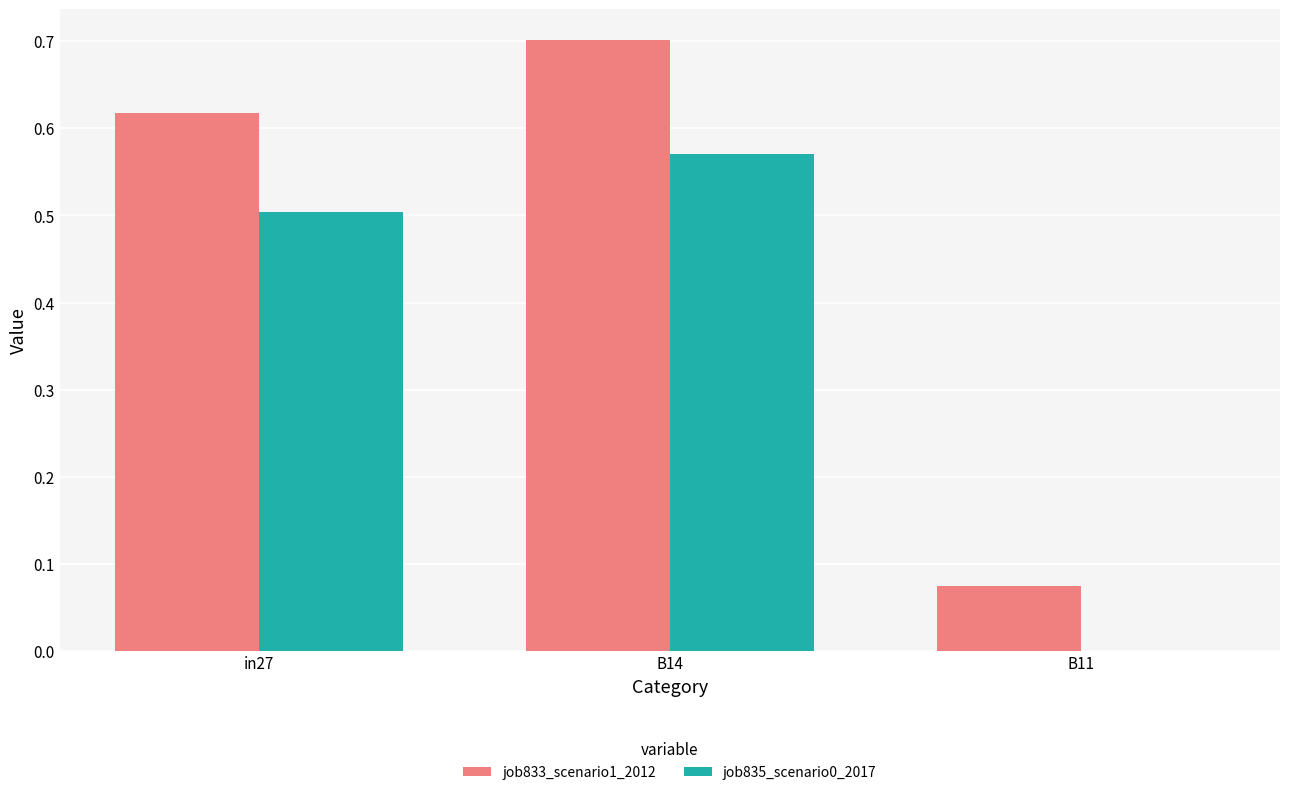

What is the sum of the job833_scenario1_2012 values at B11 and B14?

0.8